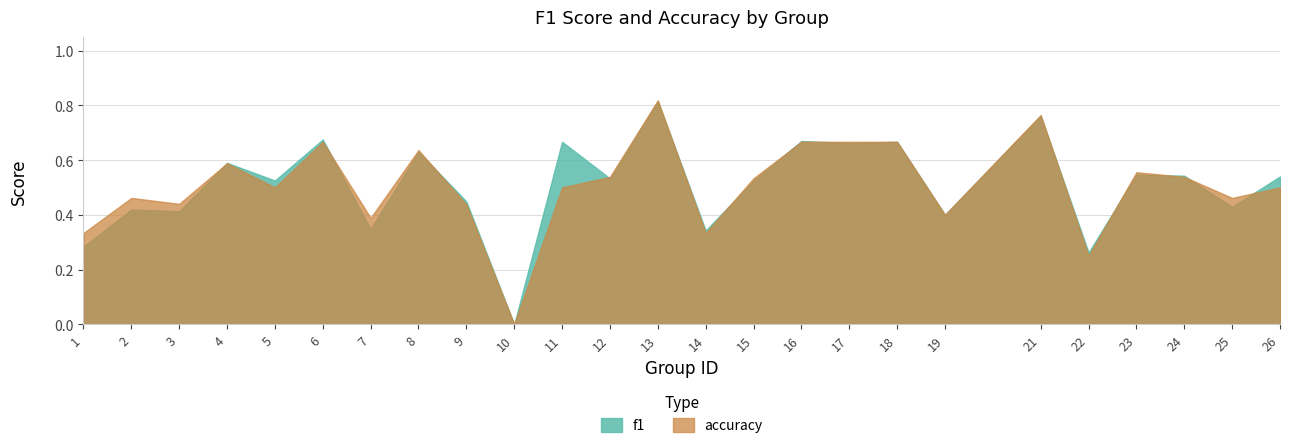

Rank the series at 22 from highest to lowest value.

f1, accuracy